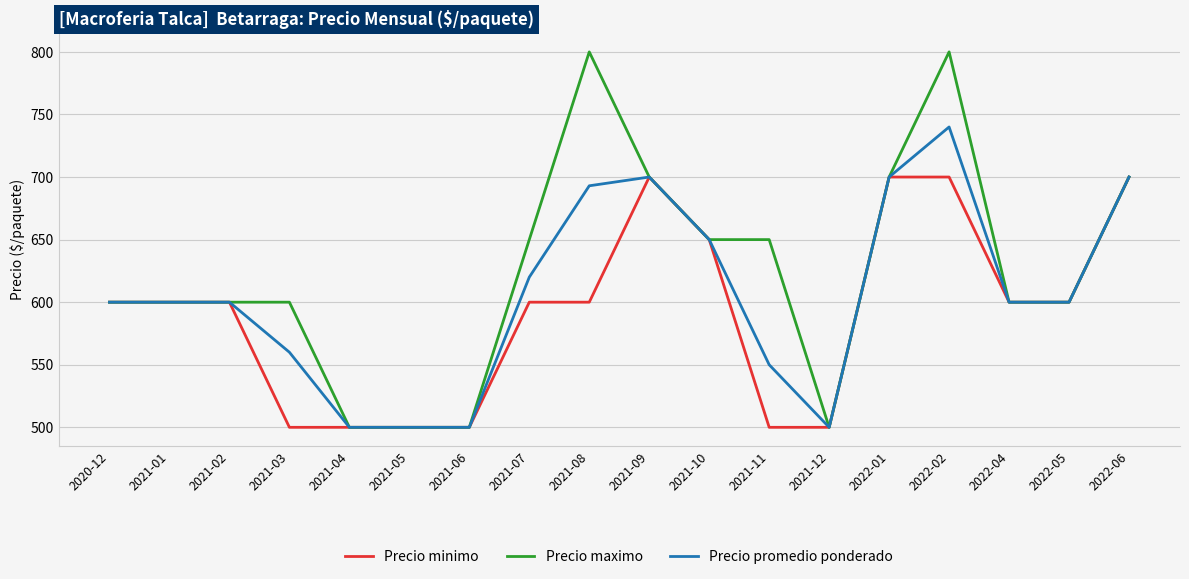

Is it true that Precio minimo equals 232 at 2021-07?

False